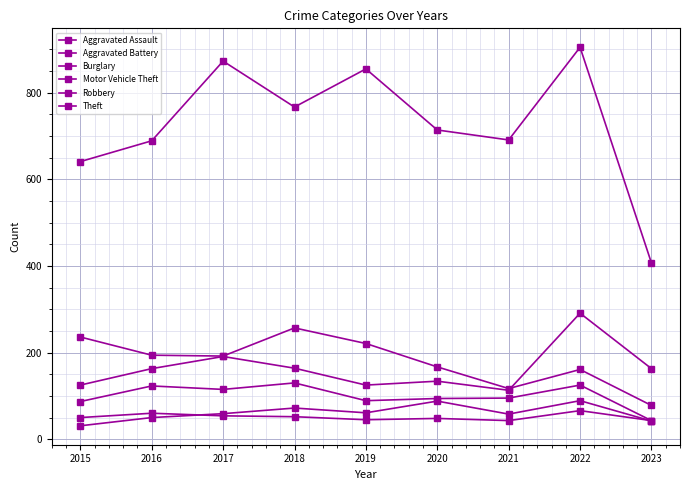

What is the minimum value for Robbery?

43